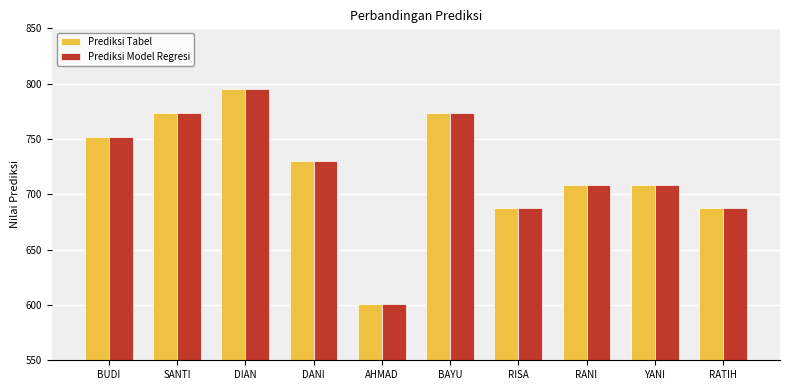

Is the value of Prediksi Tabel at BUDI greater than the value of Prediksi Model Regresi at RISA?

Yes